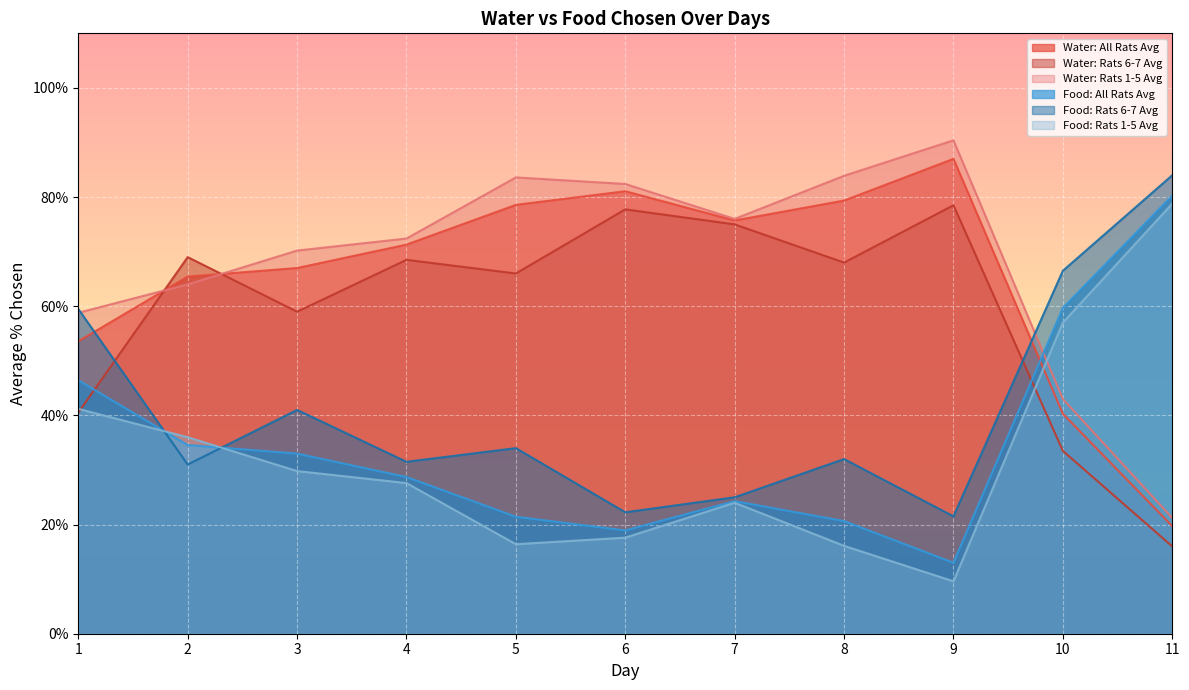

At which category does Water: Rats 1-5 Avg reach its first local peak?

5